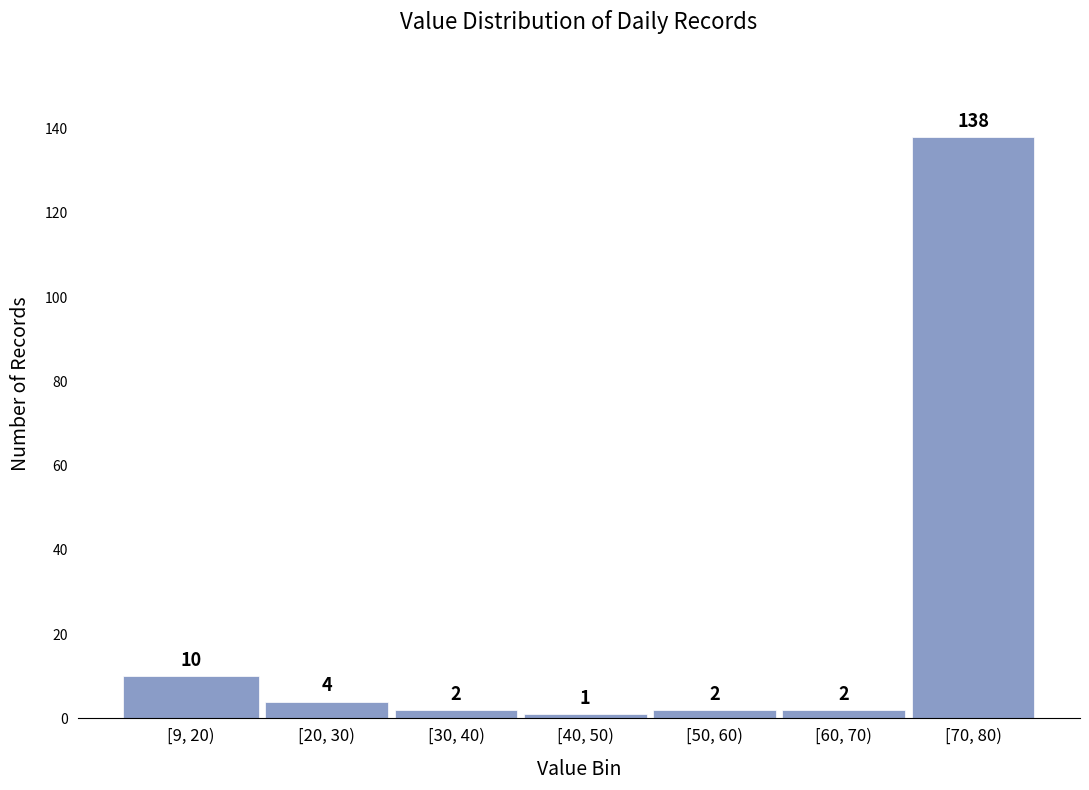

Reading left to right, transcribe all the data shown in this chart.

10	4	2	1	2	2	138